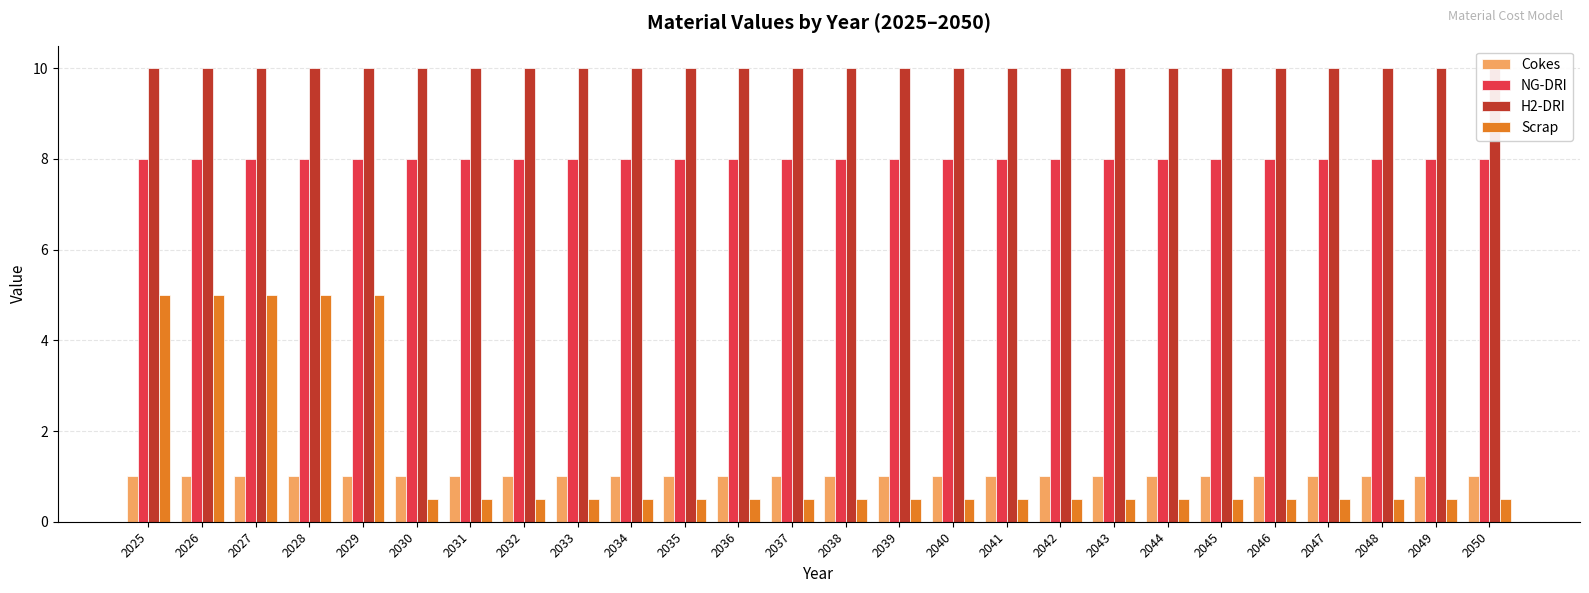

What is the value of the NG-DRI bar at the 20th from the left?

8.0